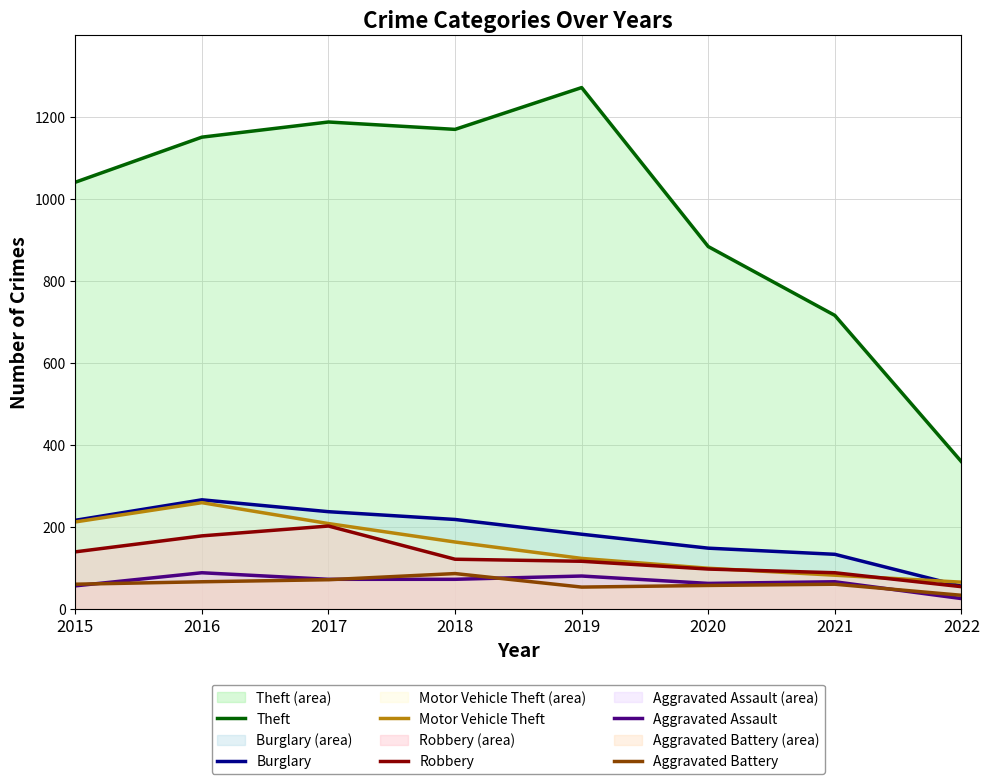

Rank the series by their maximum value, from lowest to highest.

Aggravated Battery, Aggravated Assault, Robbery, Motor Vehicle Theft, Burglary, Theft